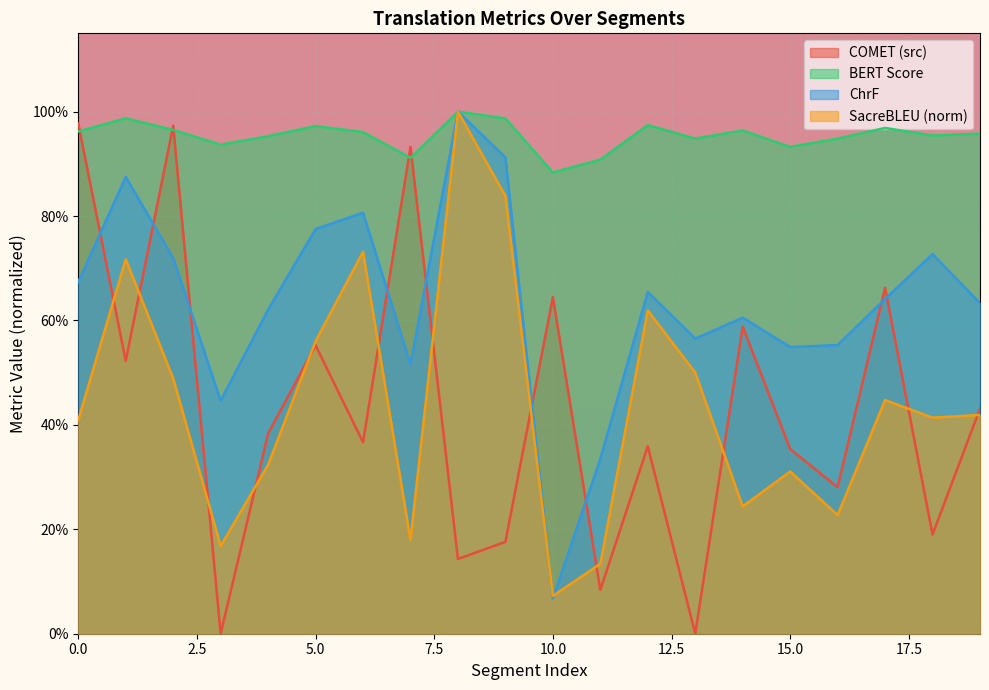

What is the highest value of the metric_SacreBLEU_chrf series?

1.0